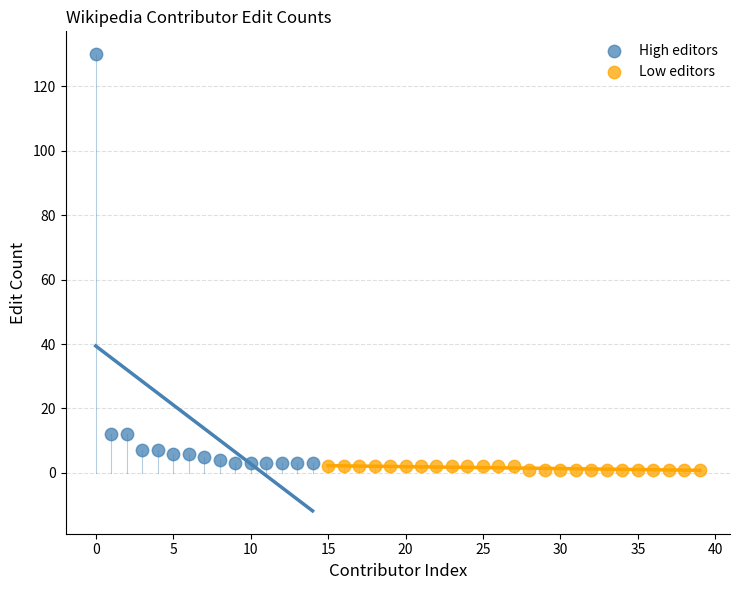

Which series has the largest Y range (max minus min)?

High editors